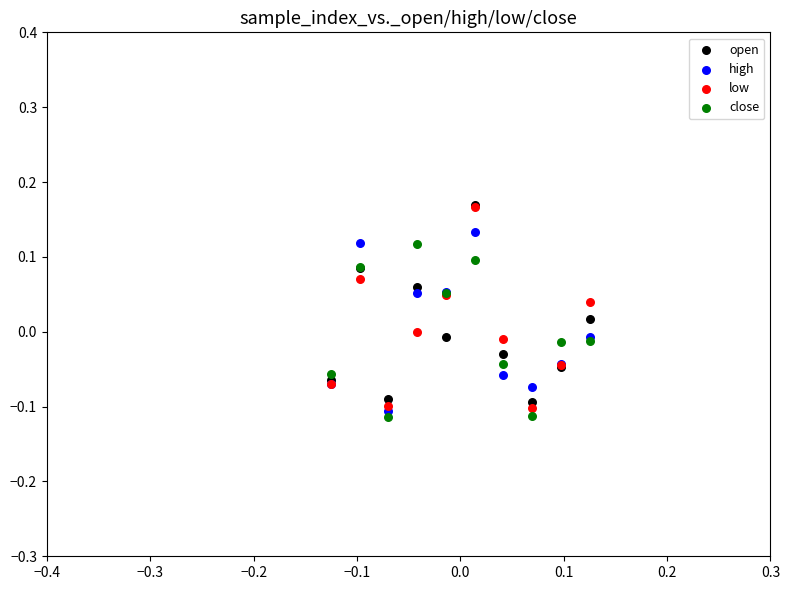

Which series has the largest Y range (max minus min)?

low